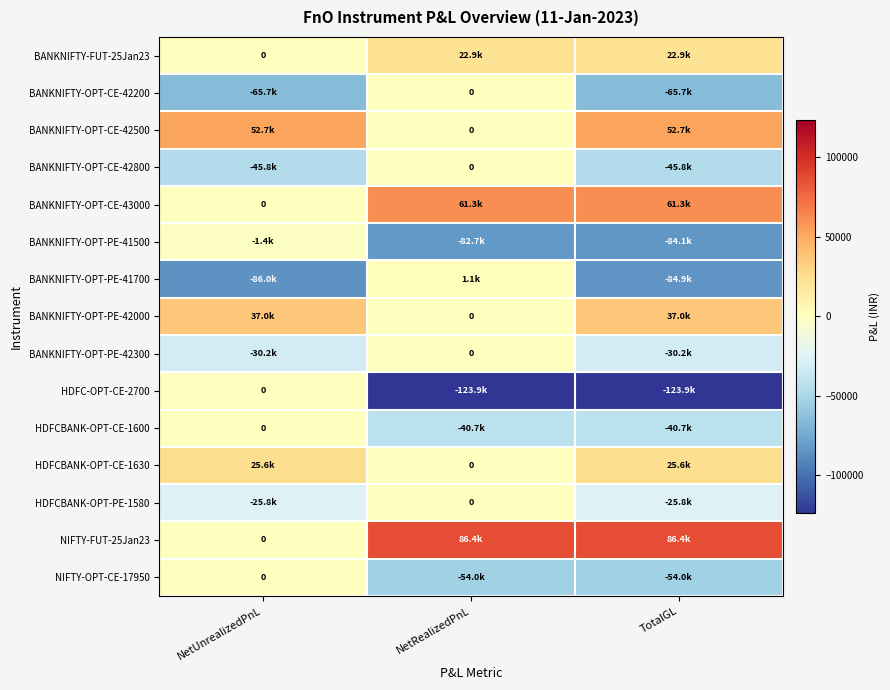

At which label is BANKNIFTY-OPT-CE-43000 closest to 30659?

NetUnrealizedPnL